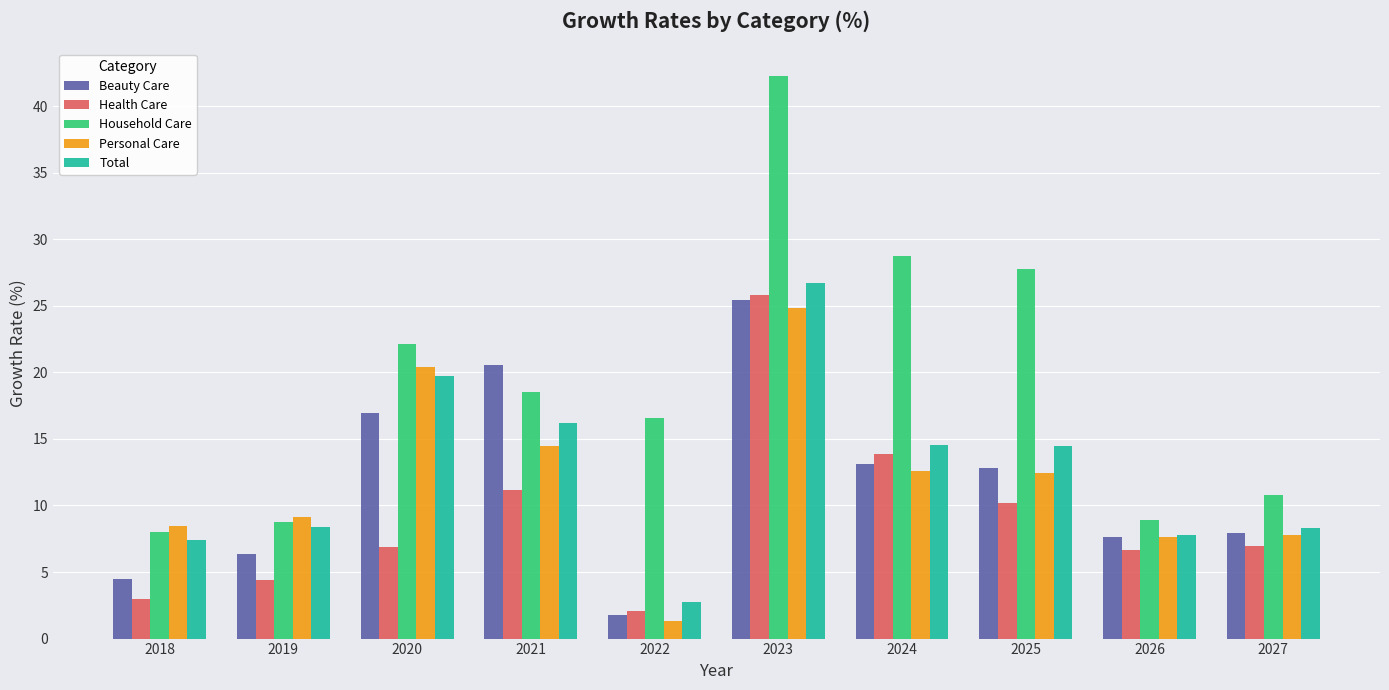

Does the chart contain any negative values?

No